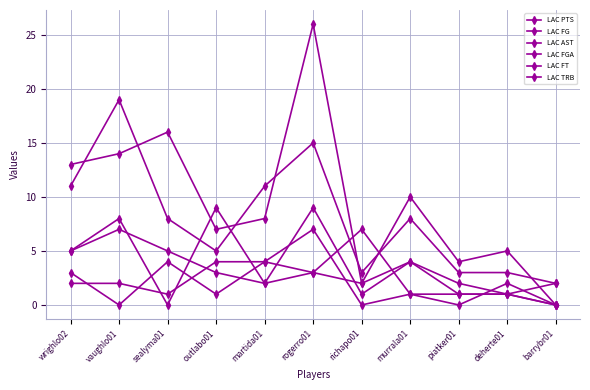

What is the total value across all series at vaughlo01?

50